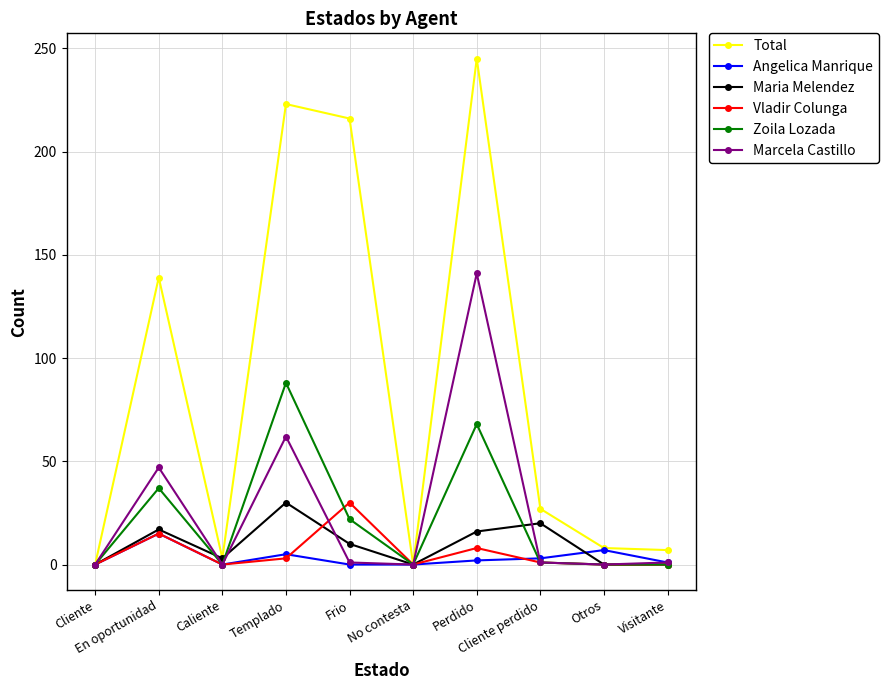

What is the spread (max minus min) of values at En oportunidad?

124